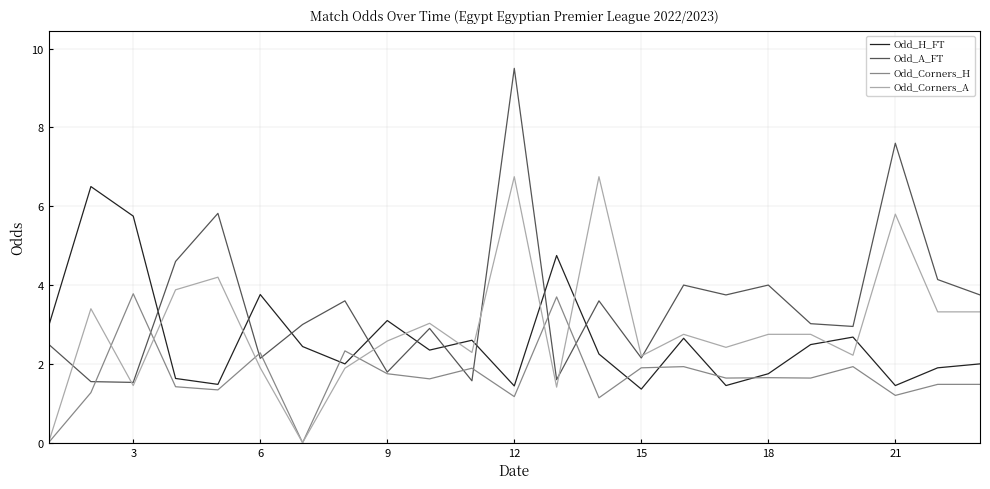

Which series has the largest range (max minus min)?

Odd_A_FT